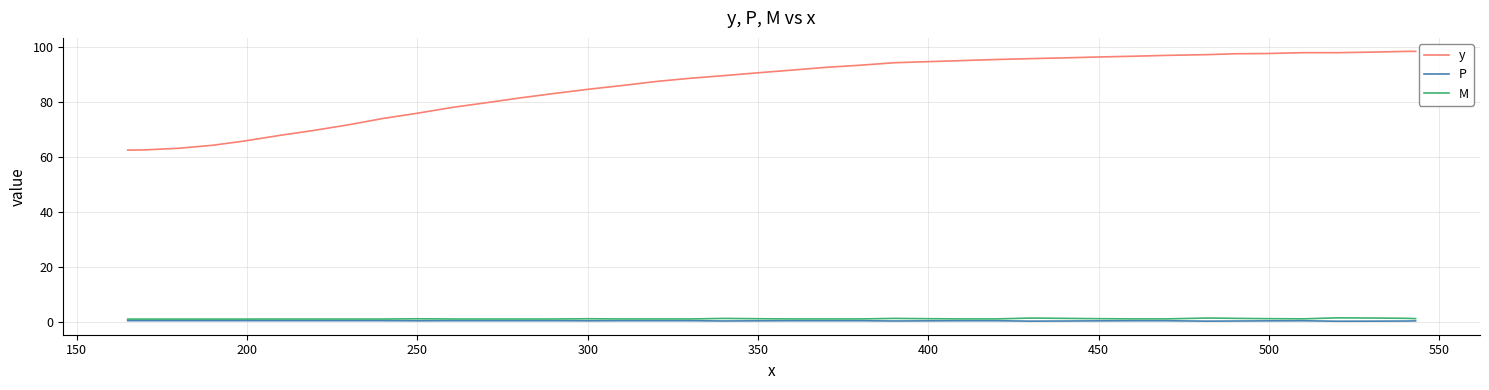

Is this an area chart (filled region under the line)?

No